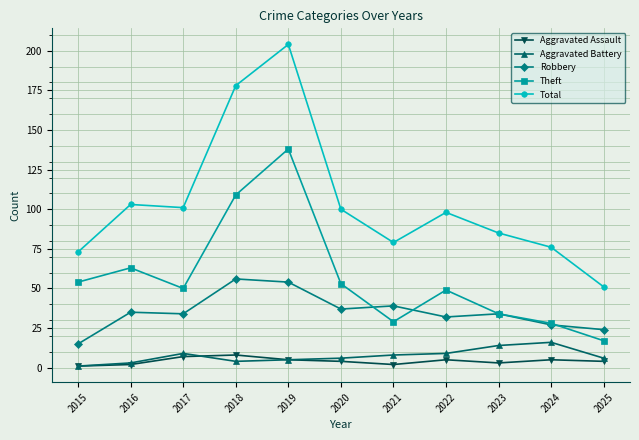

True or false: Aggravated Battery and Total intersect in this chart.

False